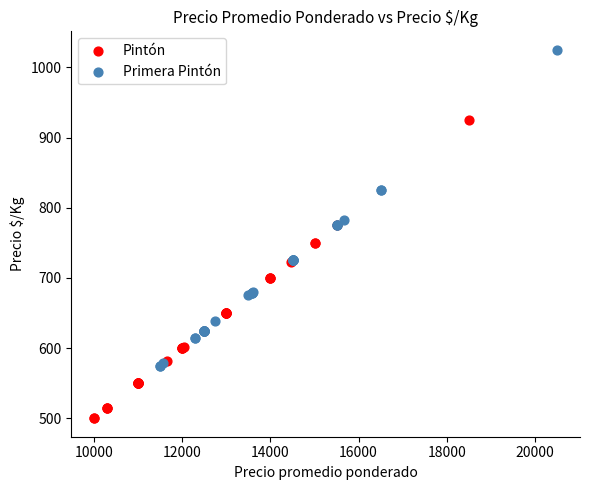

Which series has the largest Y range (max minus min)?

Primera Pintón